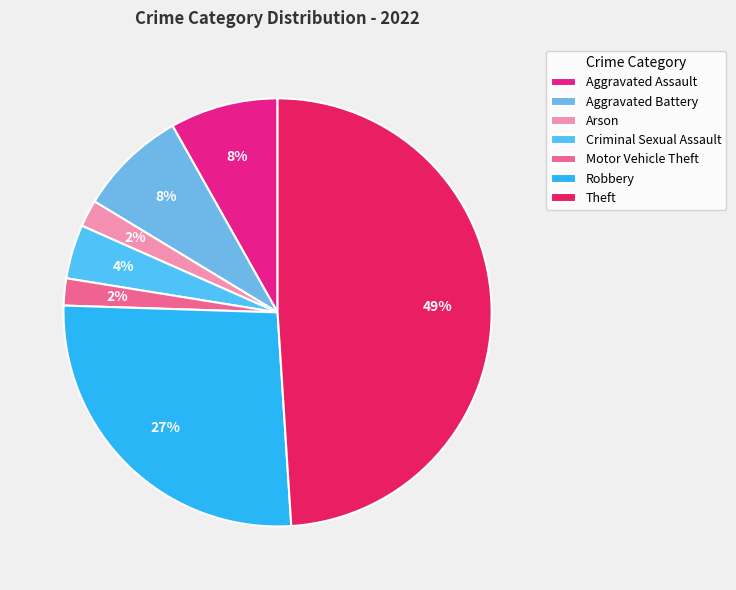

How many segments does this pie chart have?

7